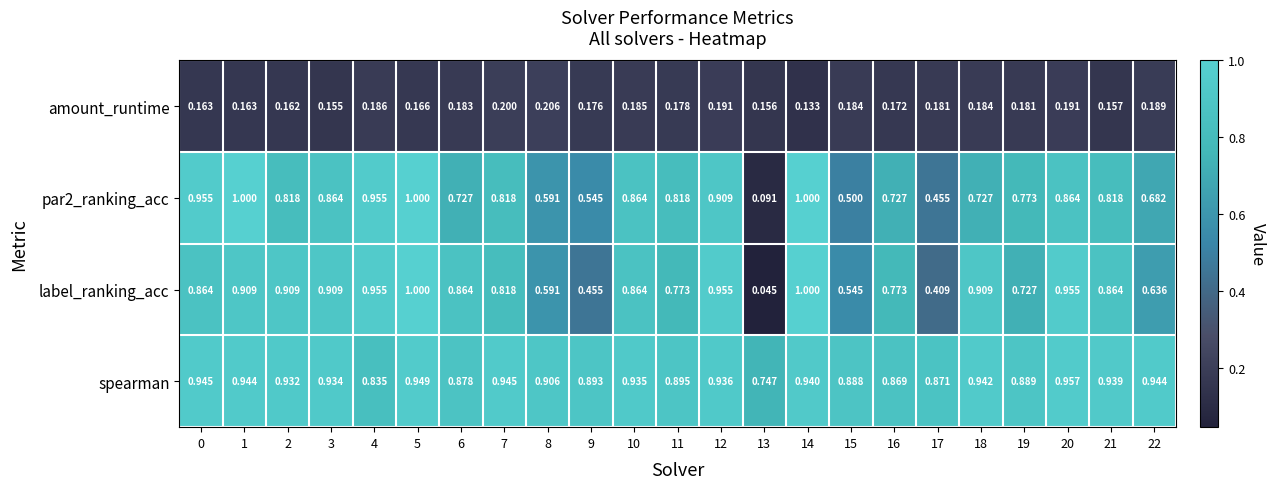

Which series has the widest spread of values?

label_ranking_acc